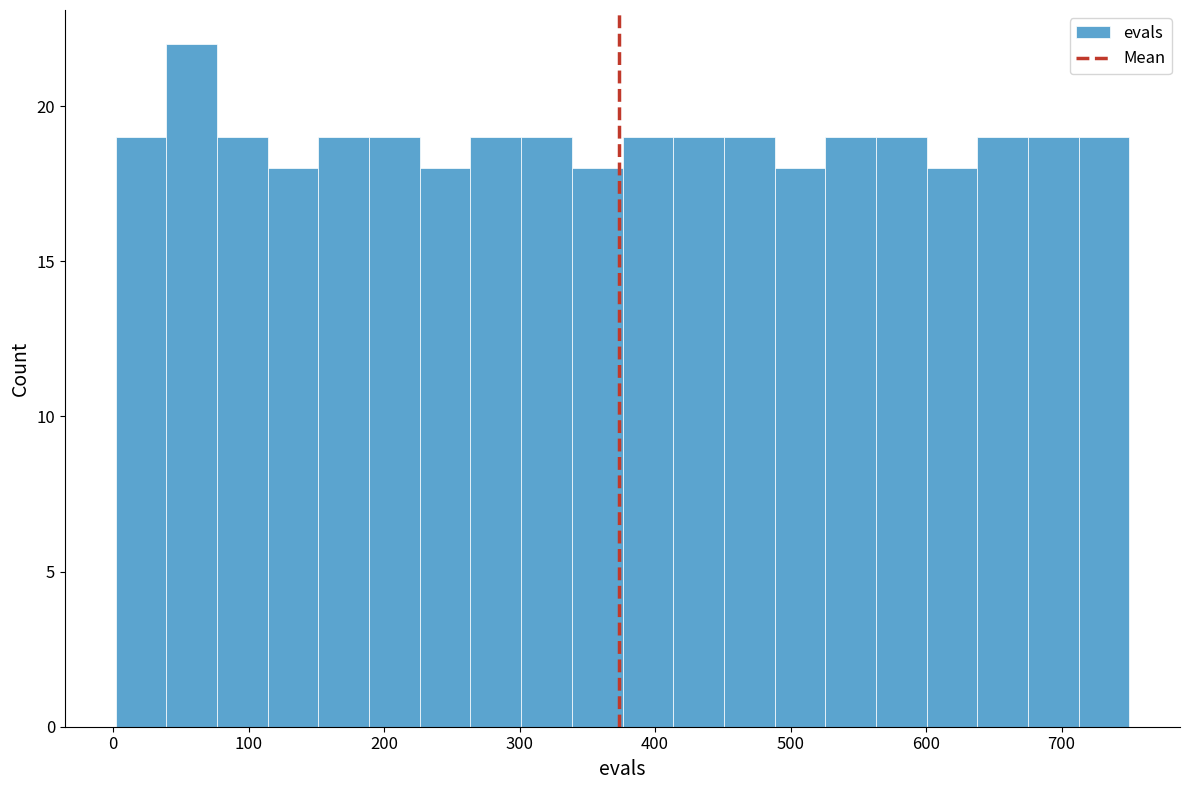

Read against the x-axis, roughly where is the centre of the tallest bar?

60